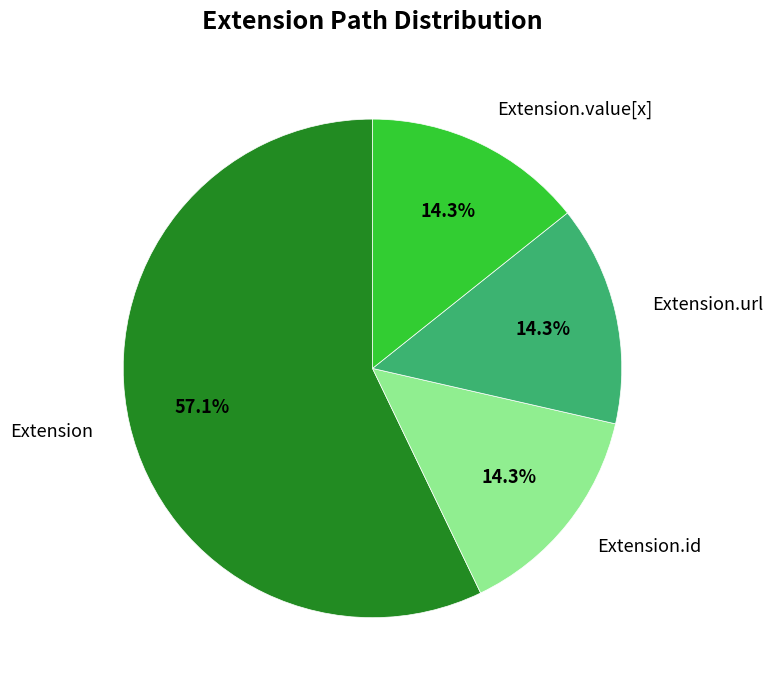

What is the ratio of the value at Extension.id to the value at Extension.url?

1.0